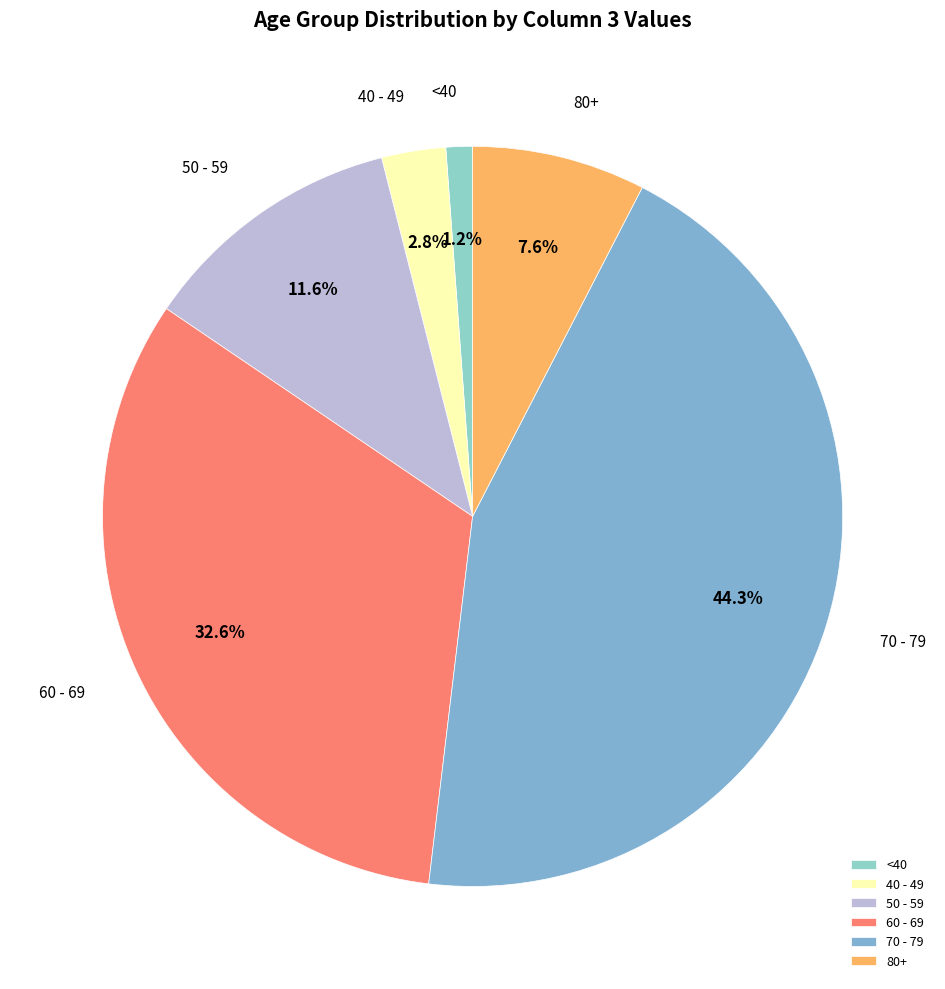

What is the largest slice in the pie chart?

70 - 79